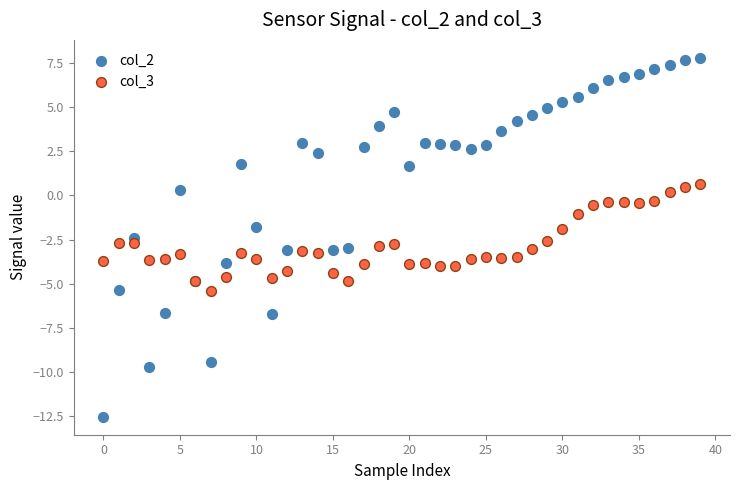

Which series has the largest Y range (max minus min)?

col_2